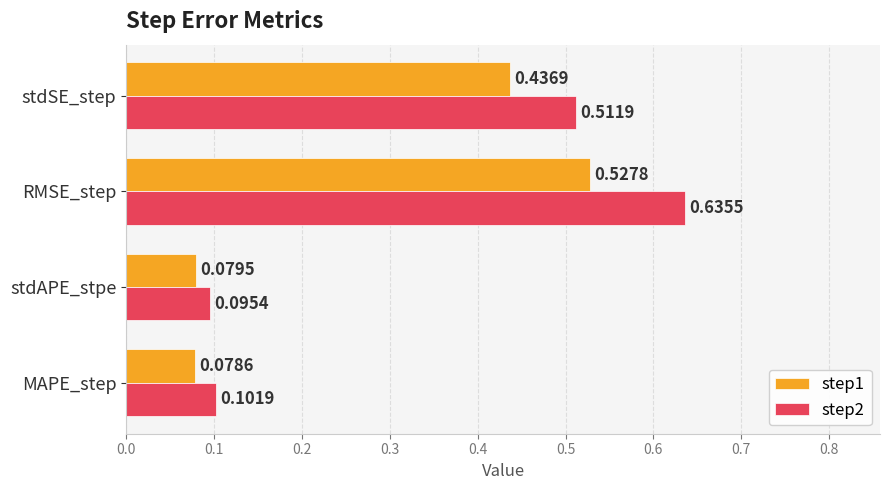

Which series has the widest spread of values?

step2